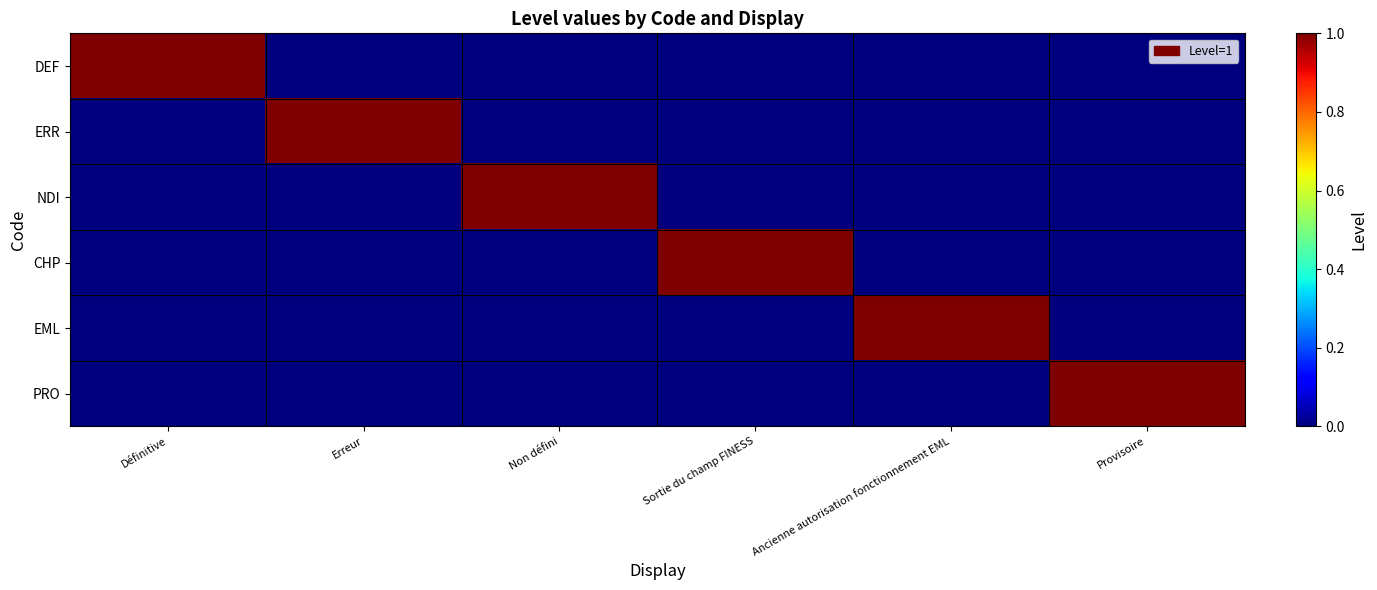

Rank the series by their maximum value, from highest to lowest.

DEF, ERR, NDI, CHP, EML, PRO